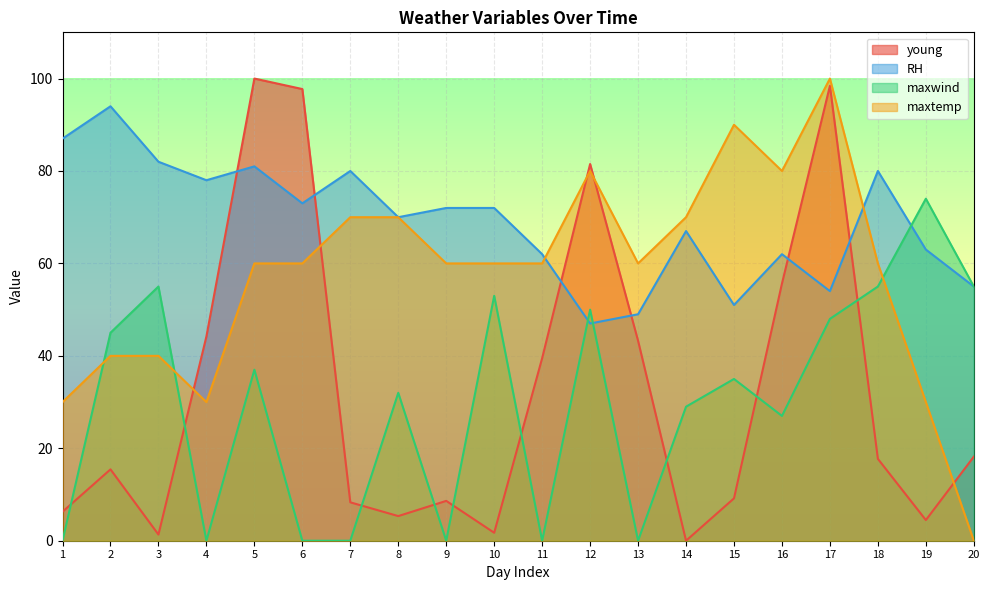

How many lines are shown in the chart?

4